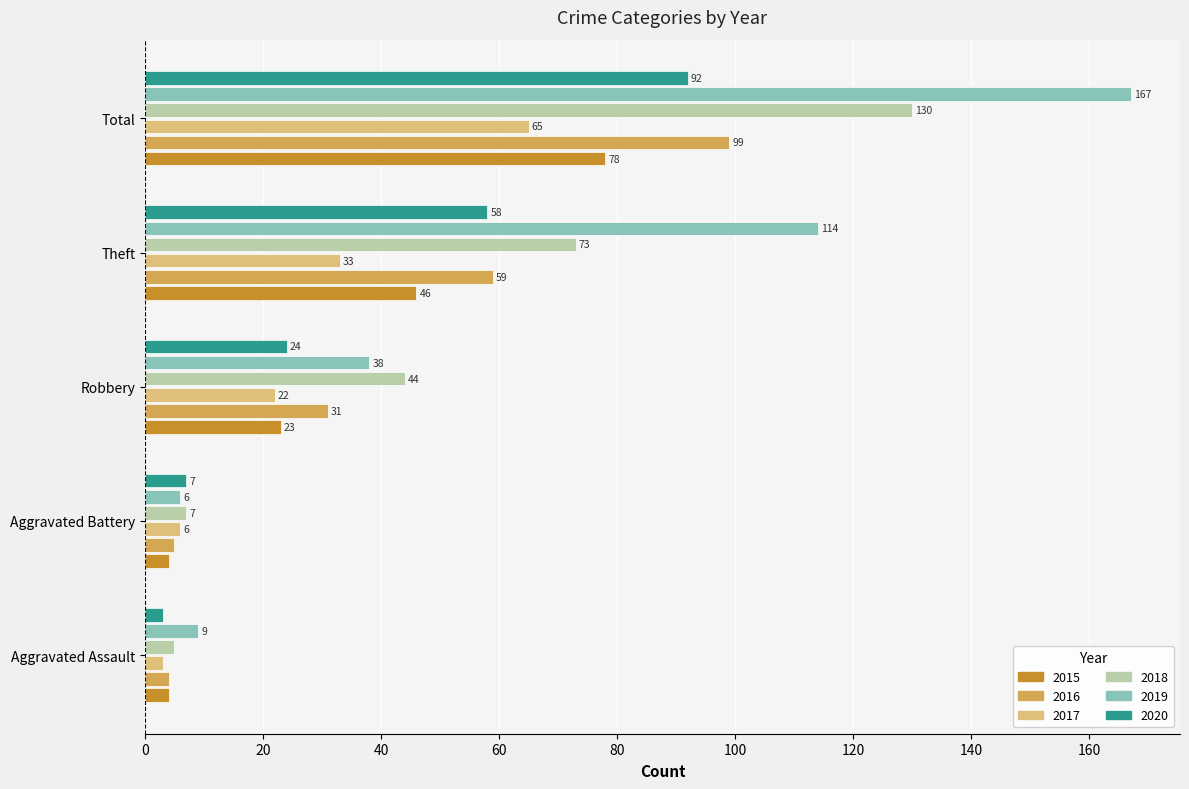

The 2019 series shows 114 at Theft. True or false?

True